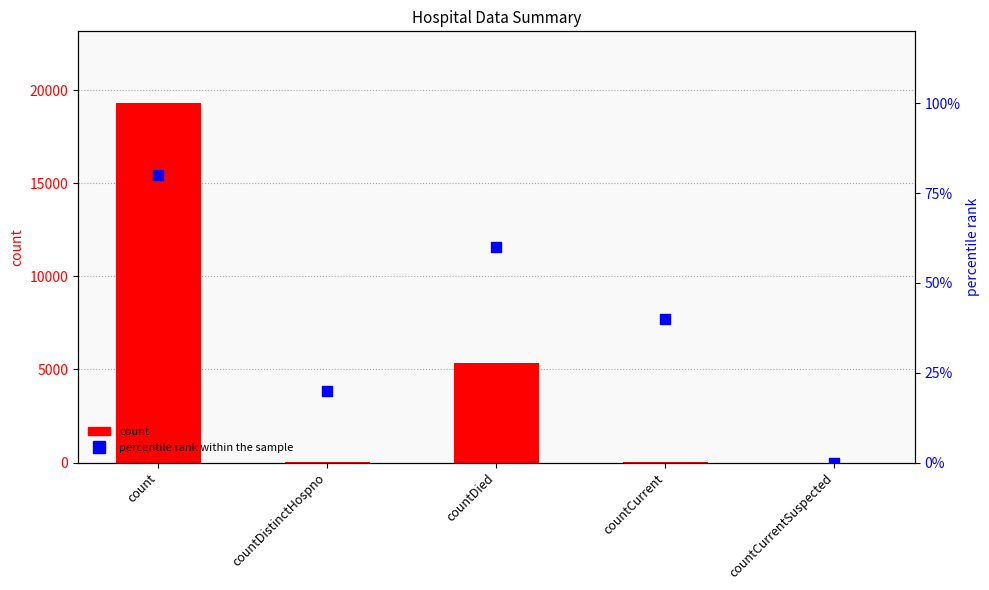

What are all the series names shown in the legend?

count, percentile rank within the sample